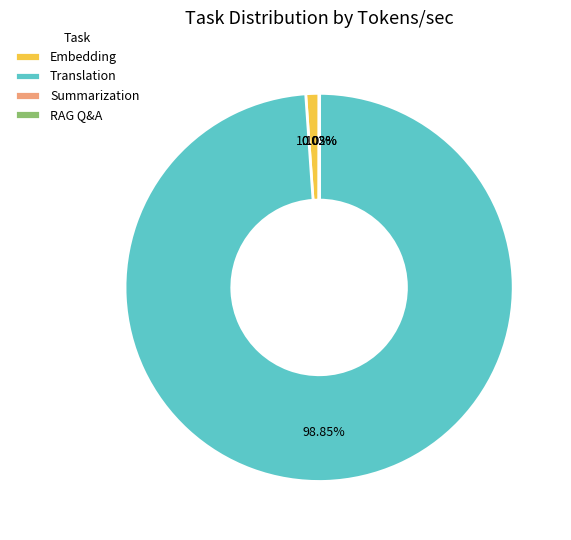

Do Translation and Embedding together represent more than half of the pie?

Yes